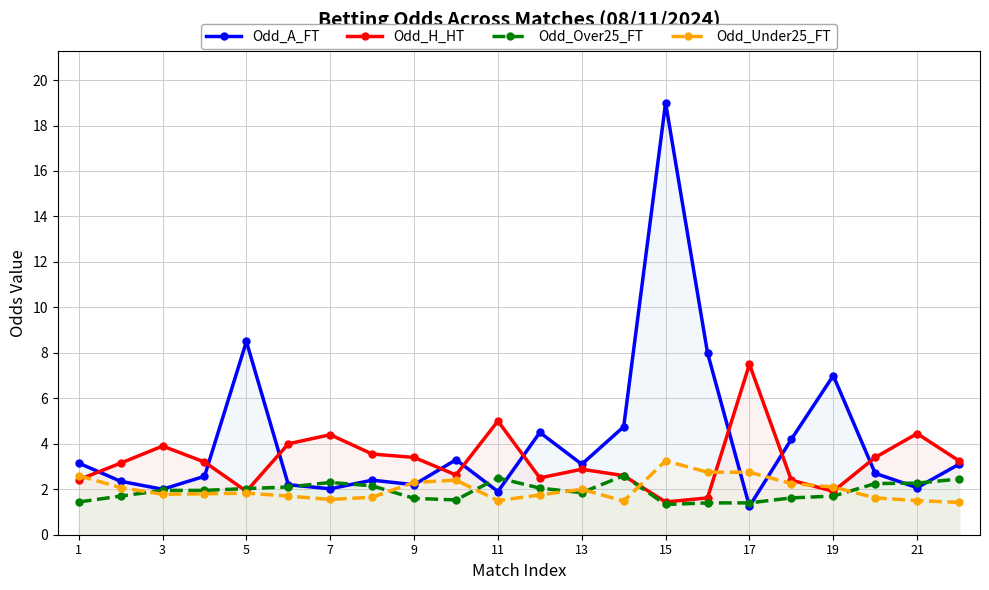

Reading left to right, list all the values displayed in this chart.

Odd_A_FT: 3.1	2.4	2.0	2.6	8.5	2.2	2.0	2.4	2.2	3.3	1.9	4.5	3.1	4.8	19.0	8.0	1.2	4.2	7.0	2.7	2.1	3.1
Odd_H_HT: 2.4	3.1	3.9	3.2	1.9	4.0	4.4	3.5	3.4	2.6	5.0	2.5	2.9	2.6	1.4	1.6	7.5	2.4	1.9	3.4	4.5	3.2
Odd_Over25_FT: 1.4	1.7	1.9	1.9	2.0	2.1	2.3	2.1	1.6	1.5	2.5	2.0	1.9	2.6	1.3	1.4	1.4	1.6	1.7	2.2	2.3	2.5
Odd_Under25_FT: 2.6	2.1	1.8	1.8	1.8	1.7	1.6	1.6	2.3	2.4	1.5	1.8	2.0	1.5	3.2	2.8	2.8	2.2	2.1	1.6	1.5	1.4